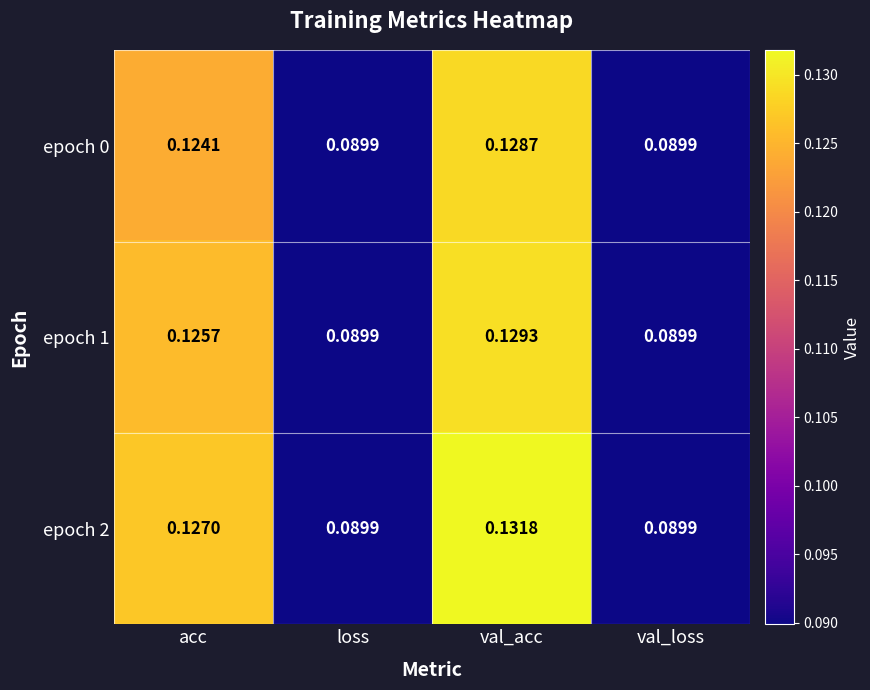

Which label corresponds to the largest value in the chart?

val_acc